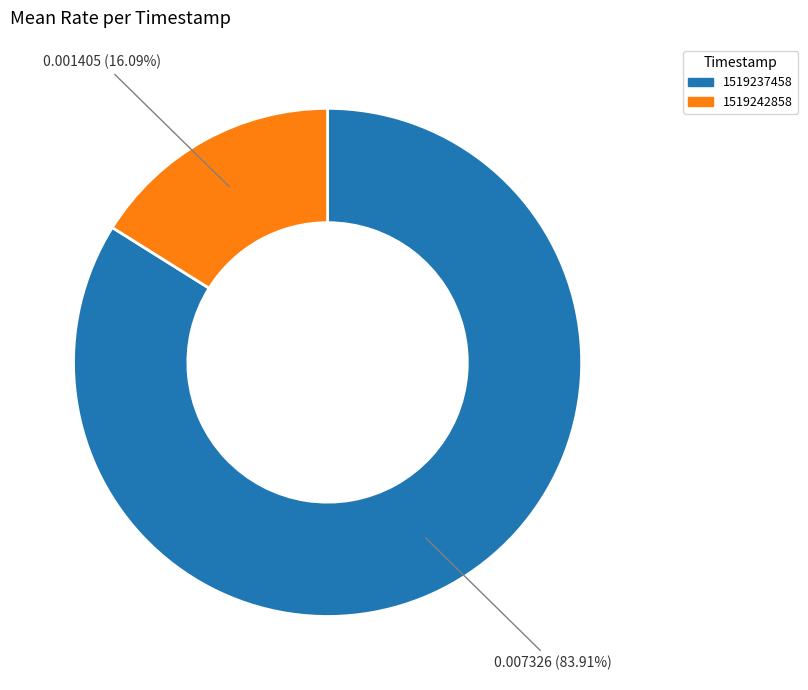

Does 1519237458 account for over 50% of the chart?

Yes